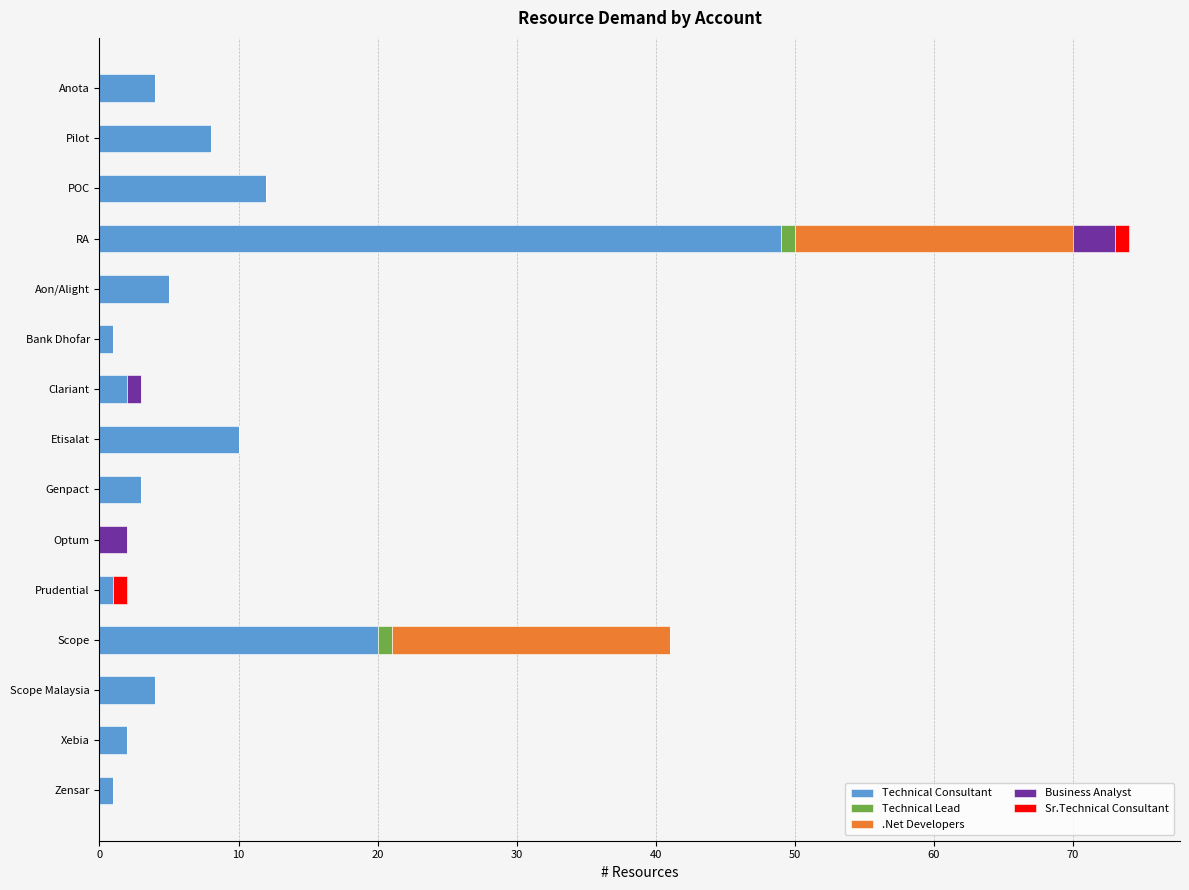

What is the average value of the Technical Consultant series?

8